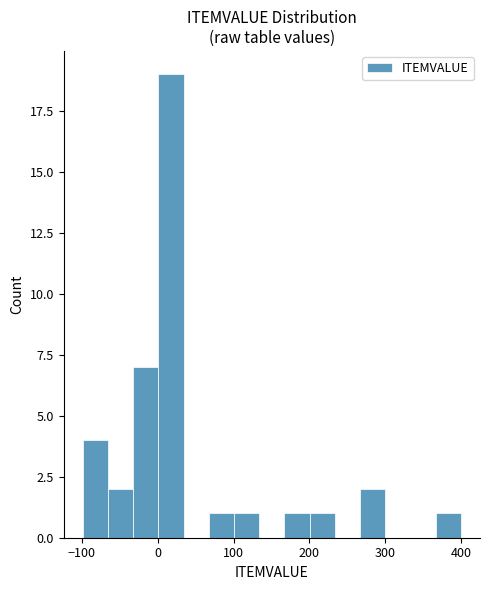

Around what value on the x-axis is the tallest bar? Give the approximate position of its centre, as read against the axis.

20